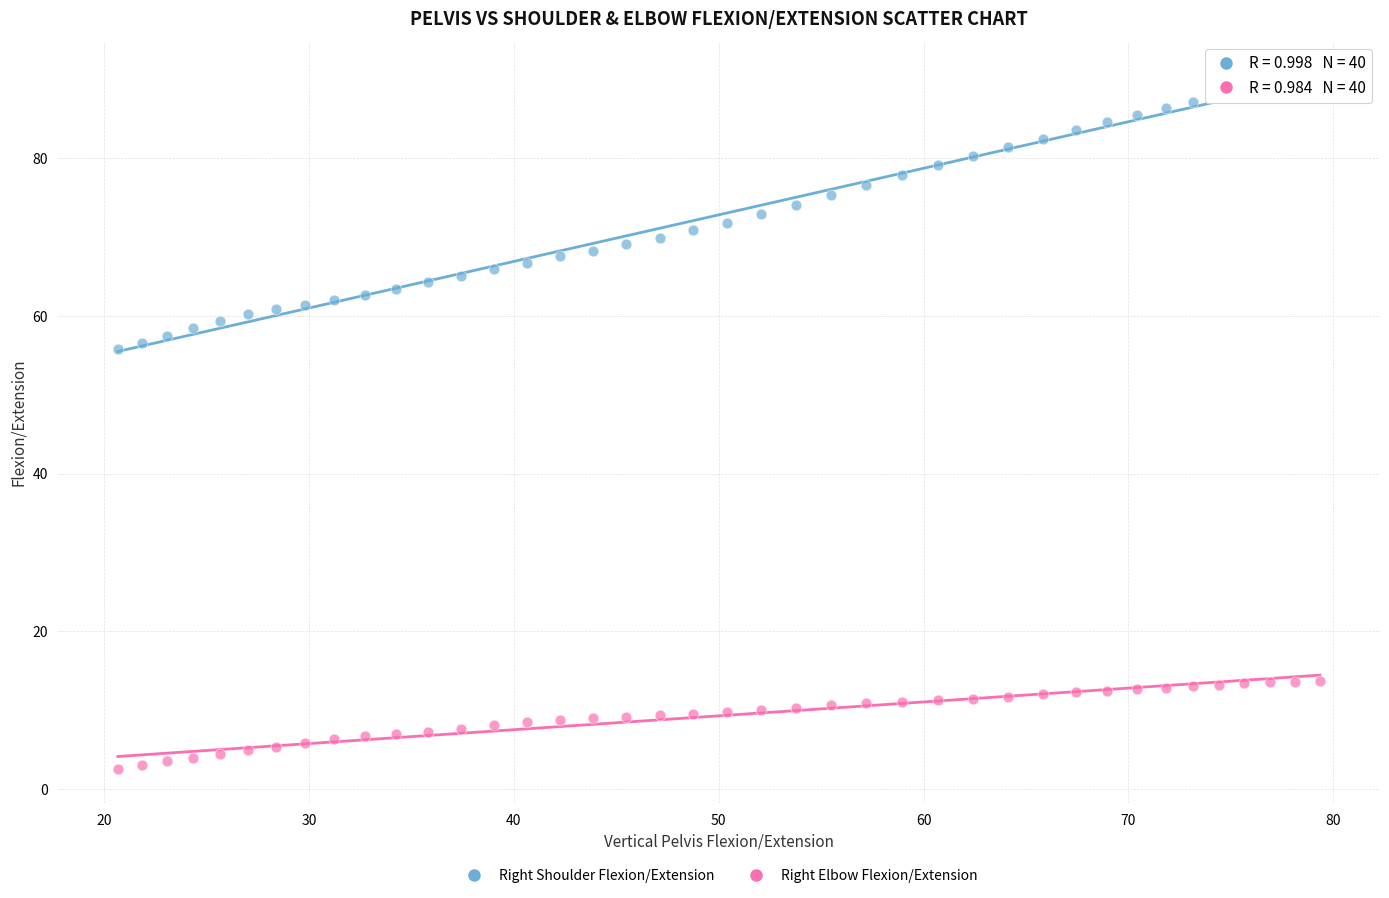

What are all the series names shown in the legend?

Right Shoulder Flexion/Extension, Right Elbow Flexion/Extension